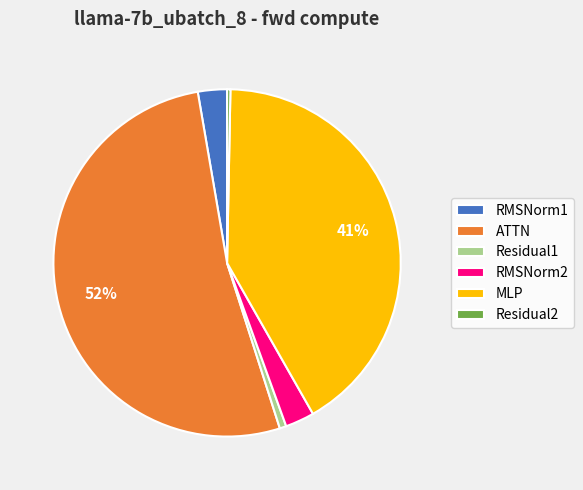

To the nearest percent, what portion does MLP represent?

41%